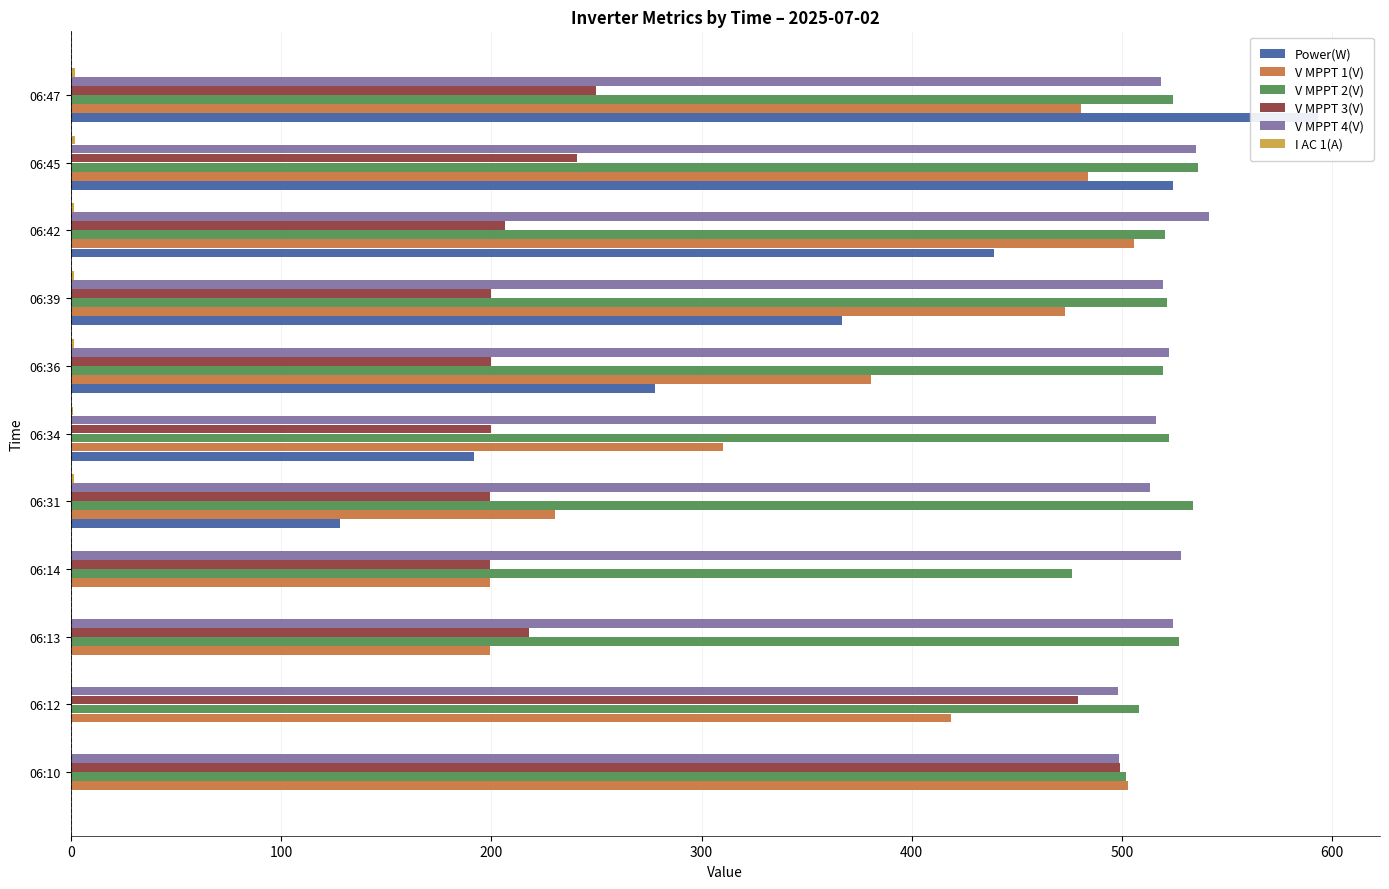

What is the value of the V MPPT 1(V) bar at the 10th from the left?

483.9